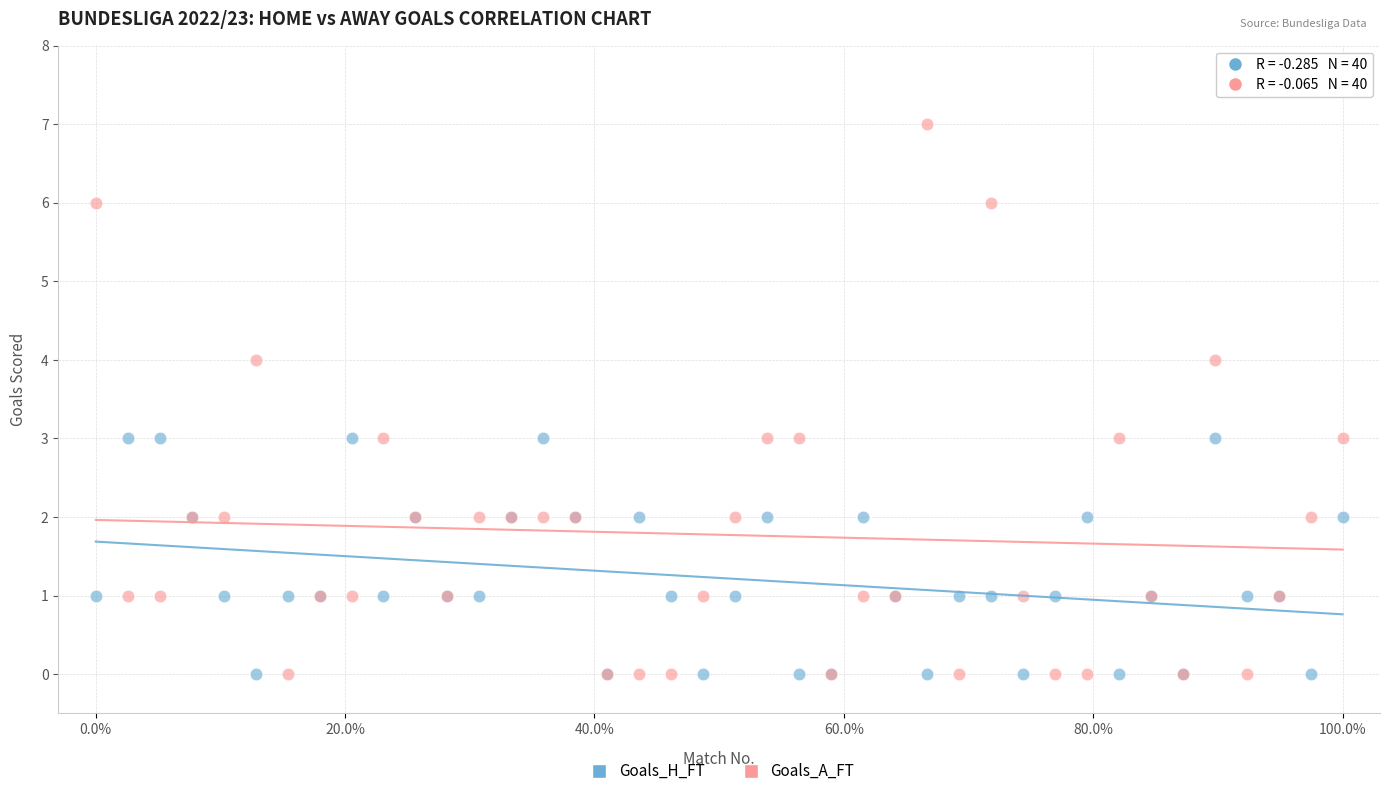

Which series has the largest Y range (max minus min)?

Goals_A_FT